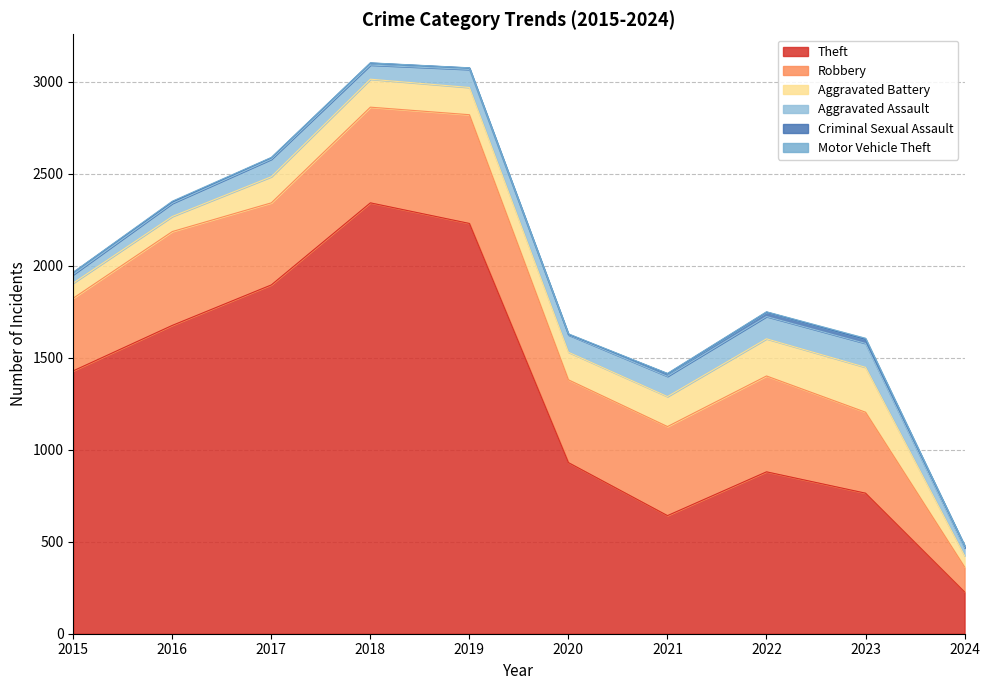

At which label does Aggravated Assault first exceed 95?

2019